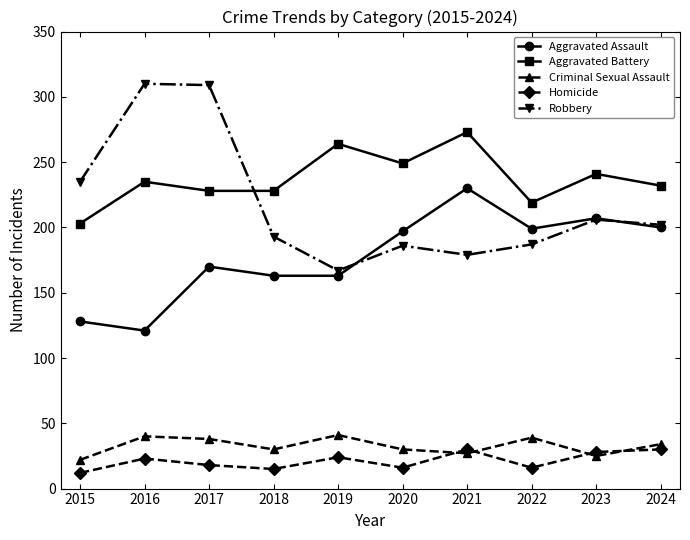

What is the difference between the highest and lowest values at 2024?

202